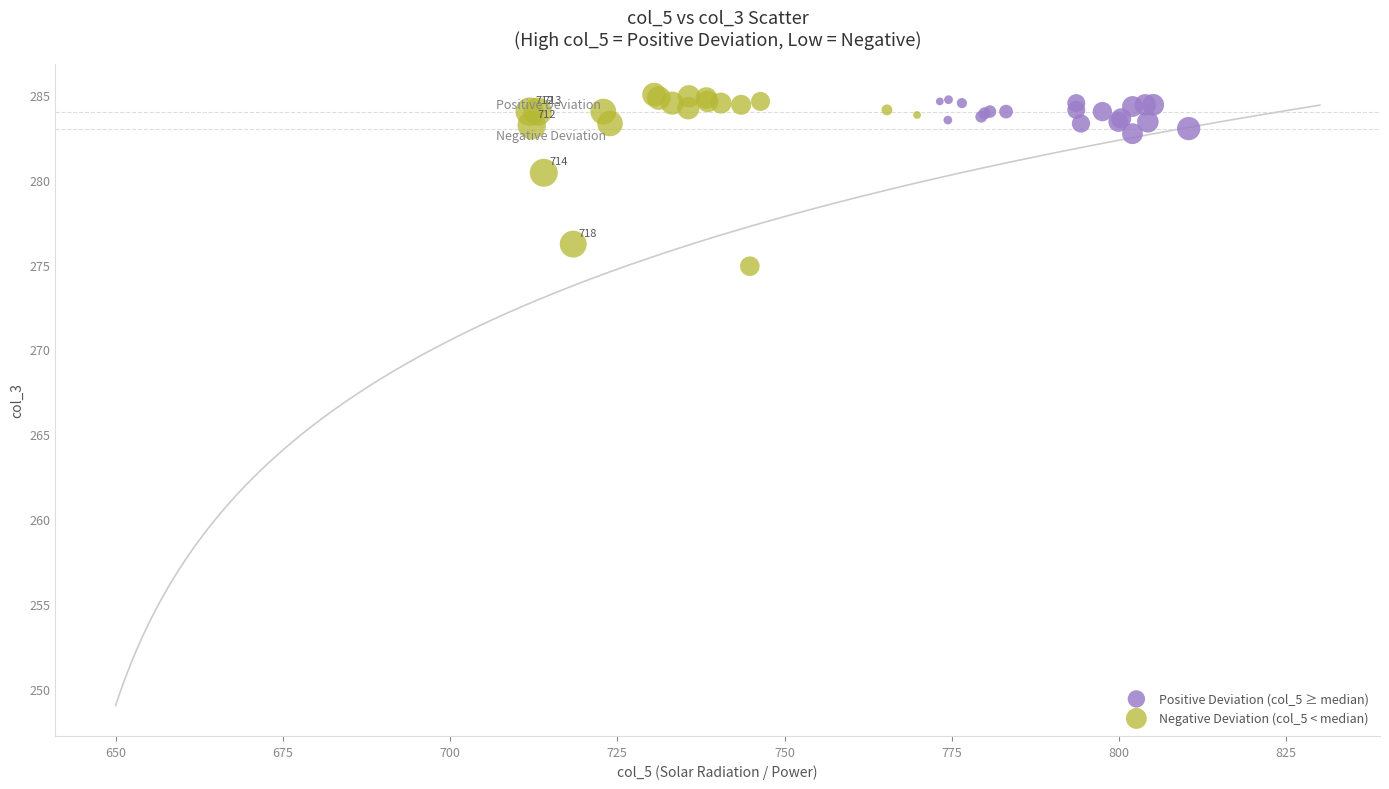

Which series contains the lowest Y value?

Negative Deviation (col_5 < median)